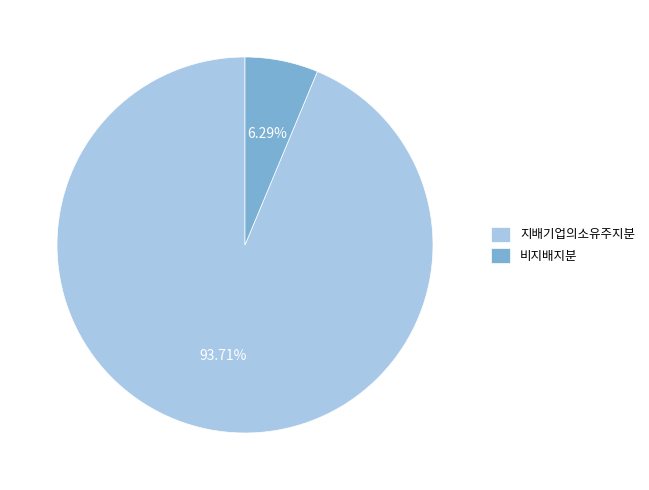

Combined, do 지배기업의소유주지분 and 비지배지분 account for over 50%?

Yes